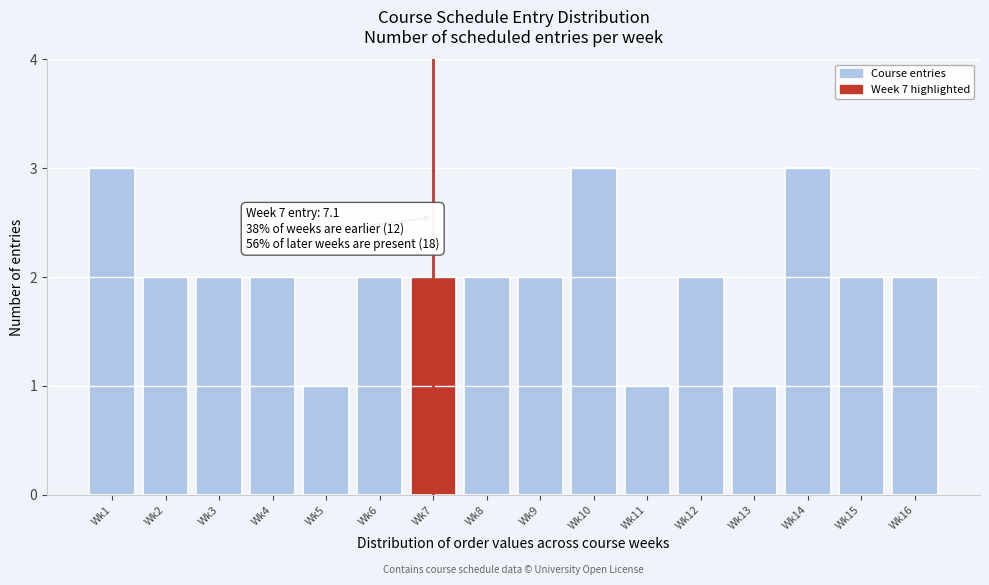

Reading left to right, extract all data points from this chart.

Wk1=3	Wk2=2	Wk3=2	Wk4=2	Wk5=1	Wk6=2	Wk7=2	Wk8=2	Wk9=2	Wk10=3	Wk11=1	Wk12=2	Wk13=1	Wk14=3	Wk15=2	Wk16=2